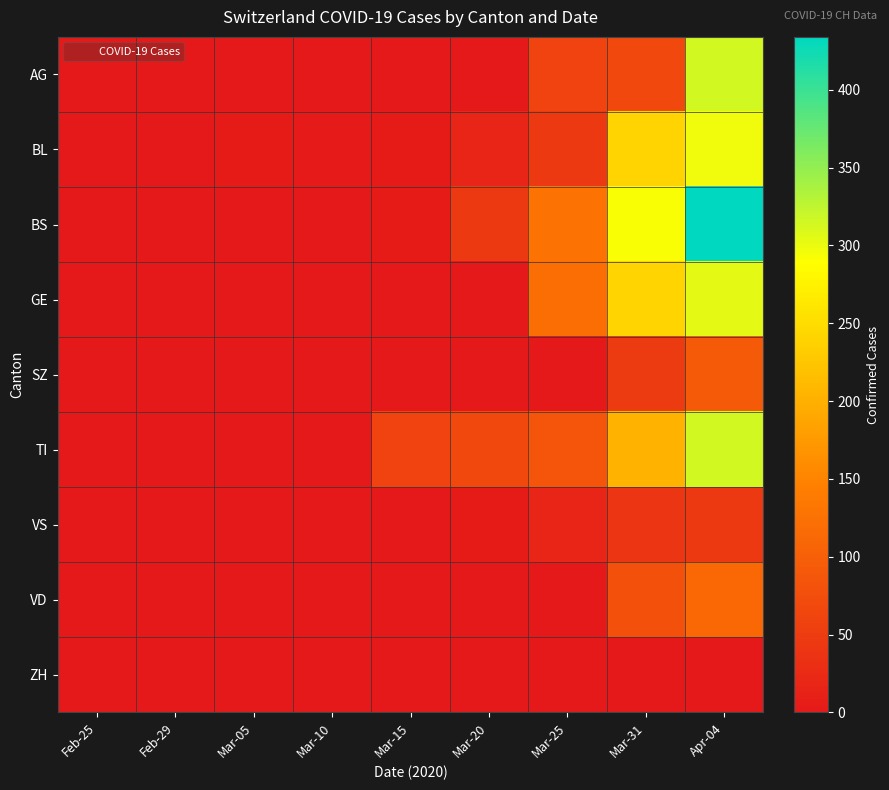

Reading right to left, what are all the values shown in this chart?

AG: Apr-04=314	Mar-31=68	Mar-25=61	Mar-20=0	Mar-15=0	Mar-10=0	Mar-05=0	Feb-29=0	Feb-25=0
BL: Apr-04=298	Mar-31=242	Mar-25=46	Mar-20=18	Mar-15=5	Mar-10=2	Mar-05=4	Feb-29=0	Feb-25=0
BS: Apr-04=434	Mar-31=292	Mar-25=128	Mar-20=46	Mar-15=4	Mar-10=0	Mar-05=0	Feb-29=0	Feb-25=0
GE: Apr-04=305	Mar-31=241	Mar-25=122	Mar-20=0	Mar-15=0	Mar-10=0	Mar-05=0	Feb-29=0	Feb-25=0
SZ: Apr-04=92	Mar-31=48	Mar-25=0	Mar-20=0	Mar-15=0	Mar-10=0	Mar-05=0	Feb-29=0	Feb-25=0
TI: Apr-04=314	Mar-31=202	Mar-25=85	Mar-20=67	Mar-15=61	Mar-10=0	Mar-05=0	Feb-29=0	Feb-25=0
VS: Apr-04=46	Mar-31=39	Mar-25=18	Mar-20=5	Mar-15=0	Mar-10=0	Mar-05=0	Feb-29=0	Feb-25=0
VD: Apr-04=112	Mar-31=81	Mar-25=0	Mar-20=0	Mar-15=0	Mar-10=0	Mar-05=0	Feb-29=0	Feb-25=0
ZH: Apr-04=0	Mar-31=0	Mar-25=0	Mar-20=0	Mar-15=0	Mar-10=0	Mar-05=0	Feb-29=0	Feb-25=0